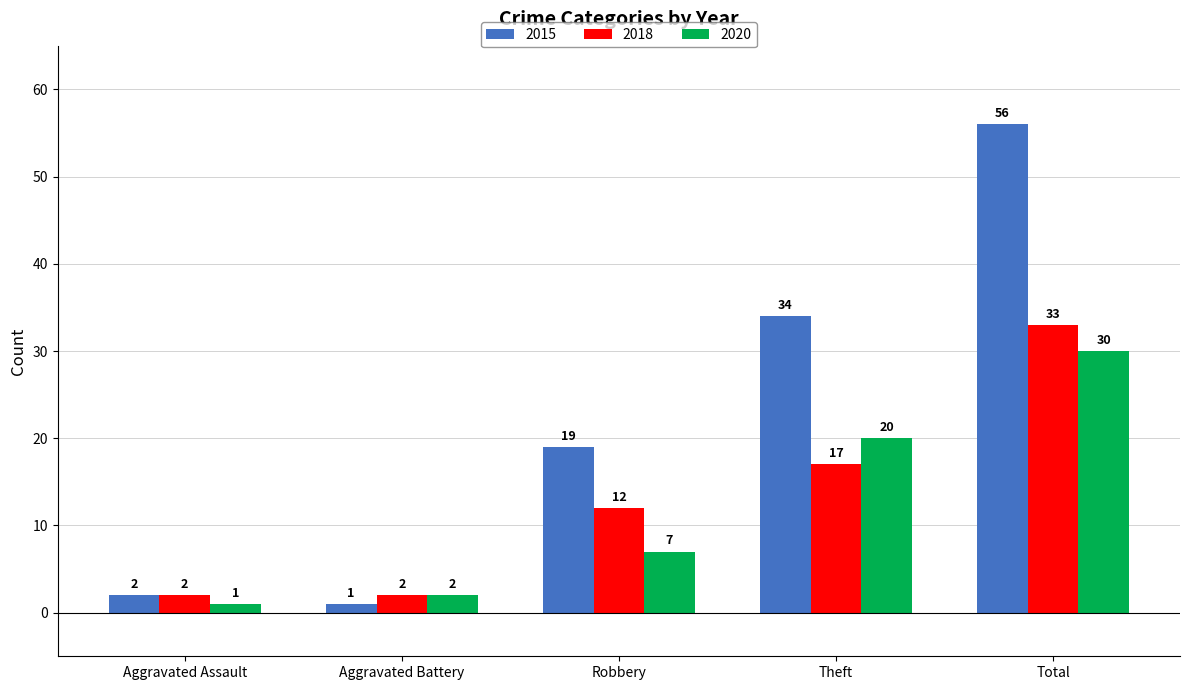

What is the maximum value shown in the chart?

56